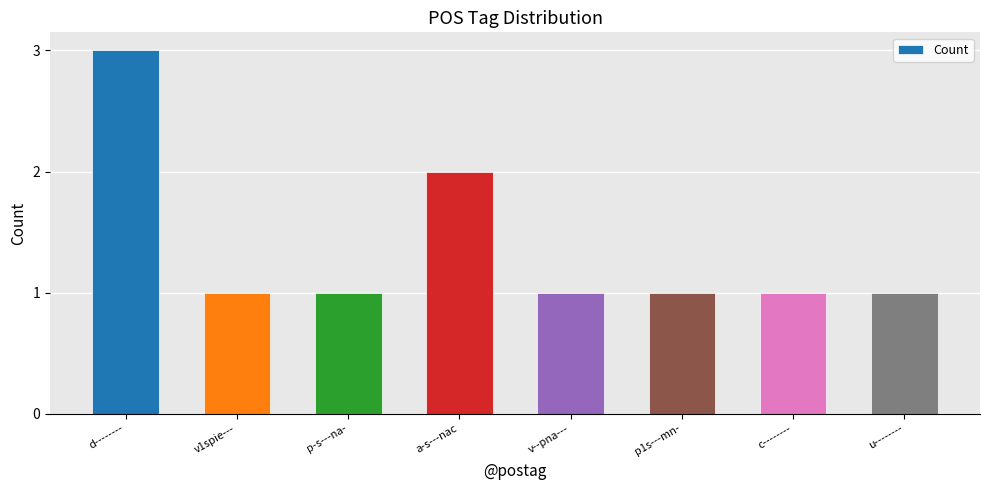

Reading left to right, what are all the values shown in this chart?

3	1	1	2	1	1	1	1